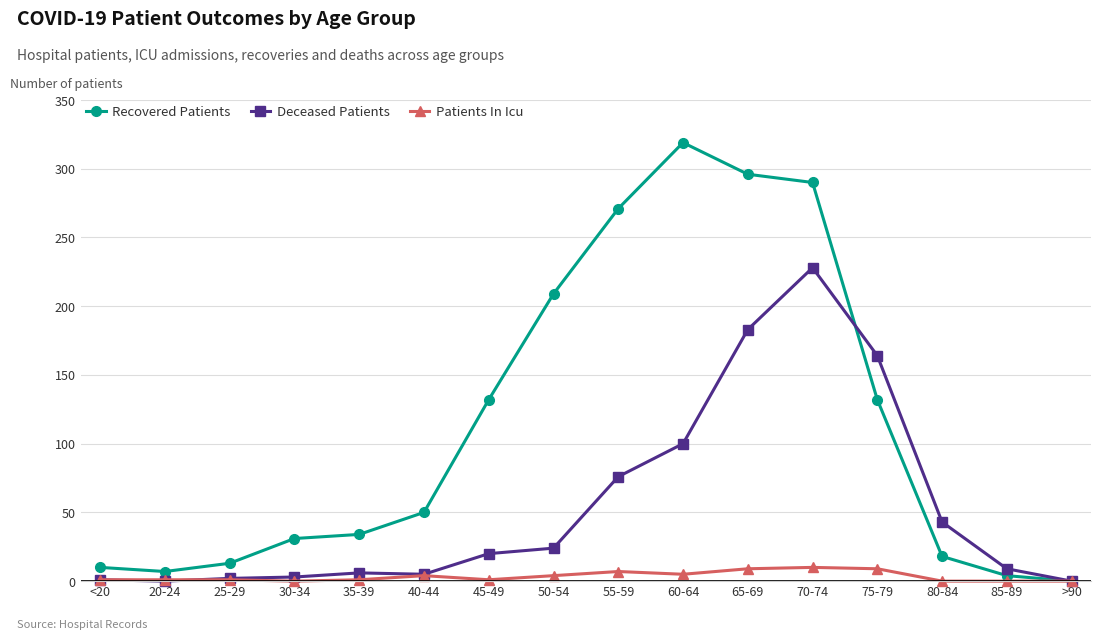

What is the average value of the Deceased Patients series?

54